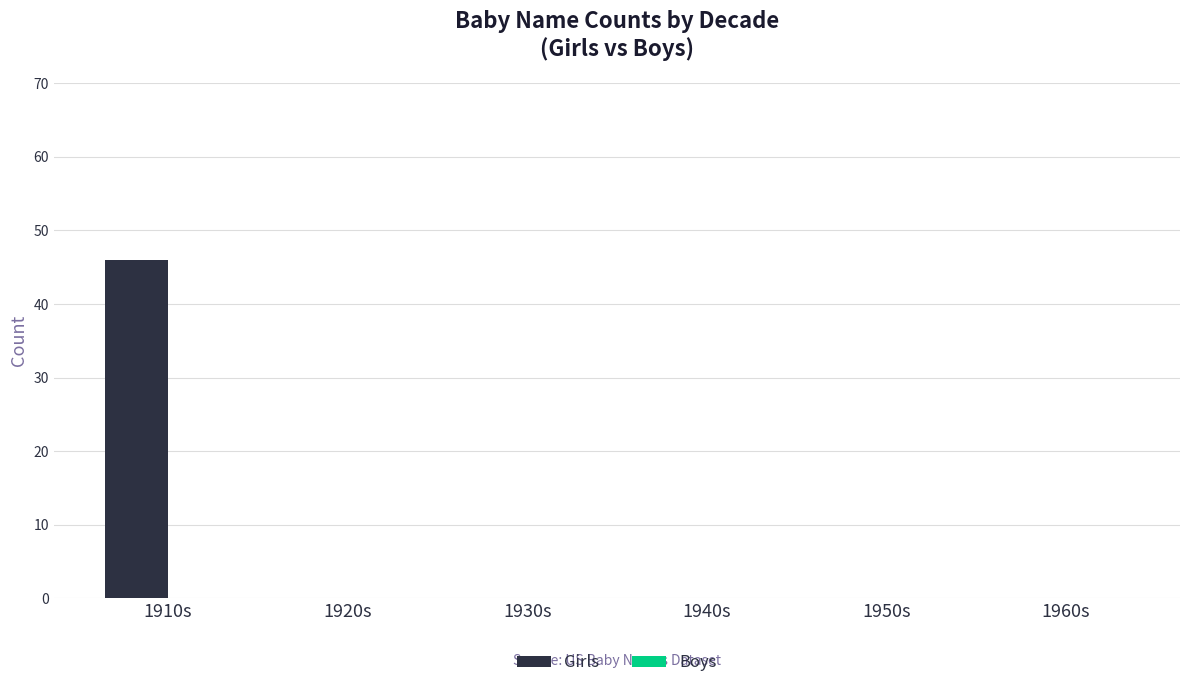

Reading left to right, what are all the values shown in this chart?

1910s=46	1920s=0	1930s=0	1940s=0	1950s=0	1960s=0